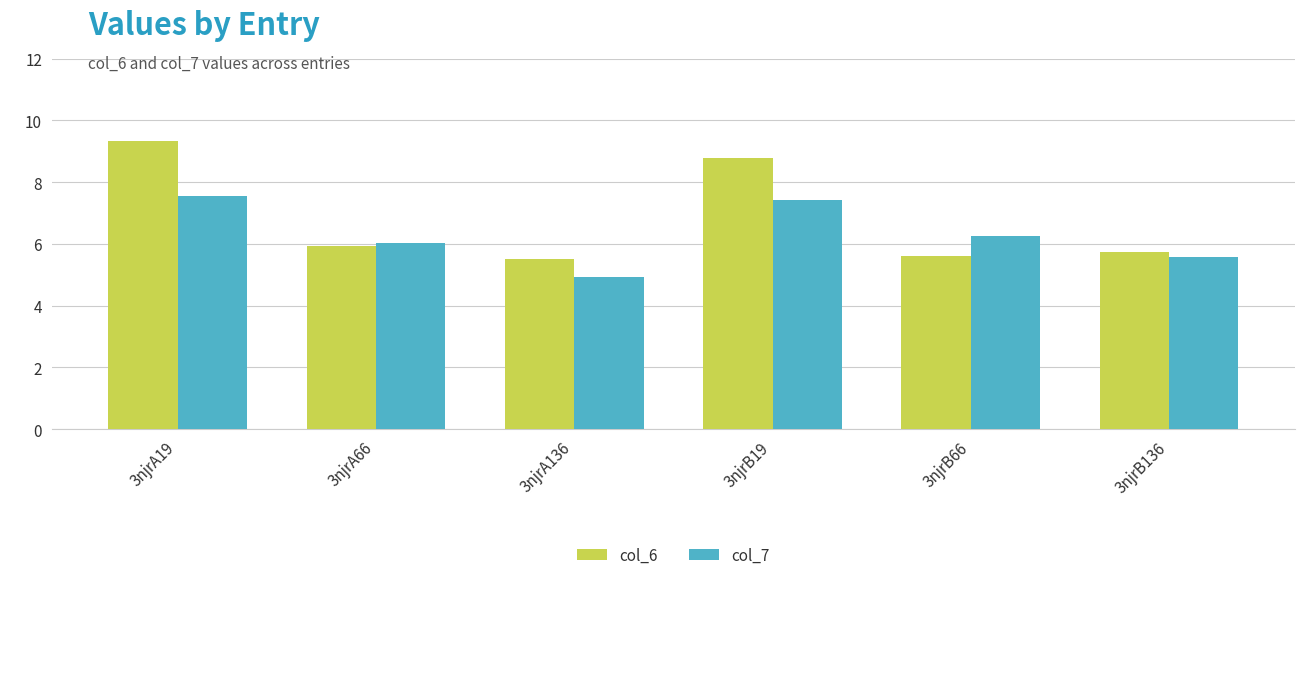

What are all the series names shown in the legend?

col_6, col_7